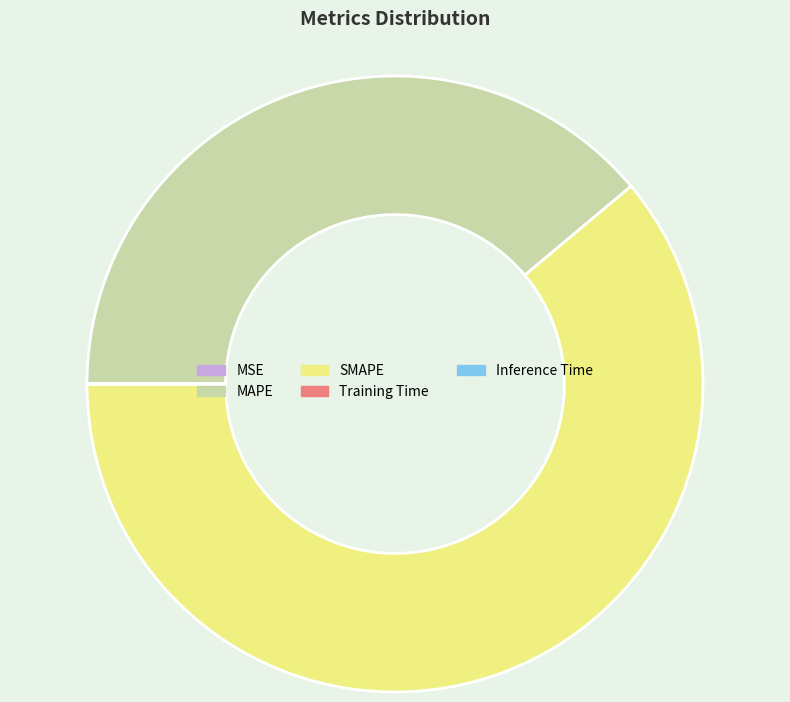

Which category has the biggest portion of the pie?

SMAPE